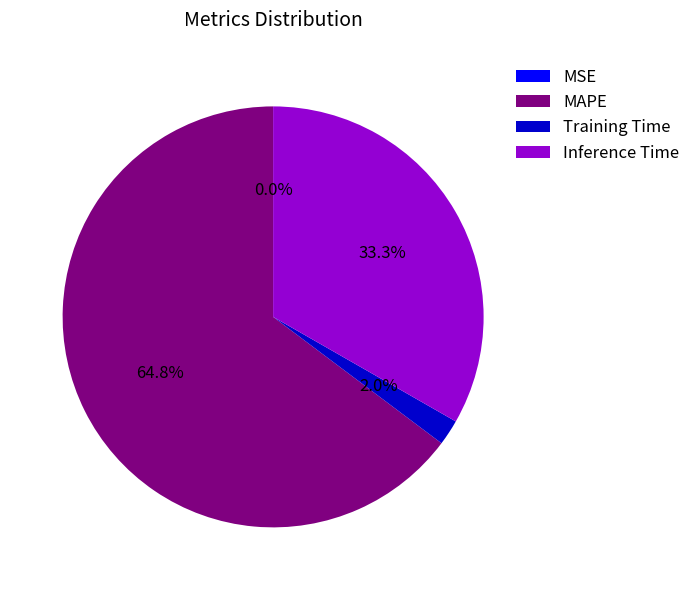

Between Training Time and MAPE, which is larger?

MAPE